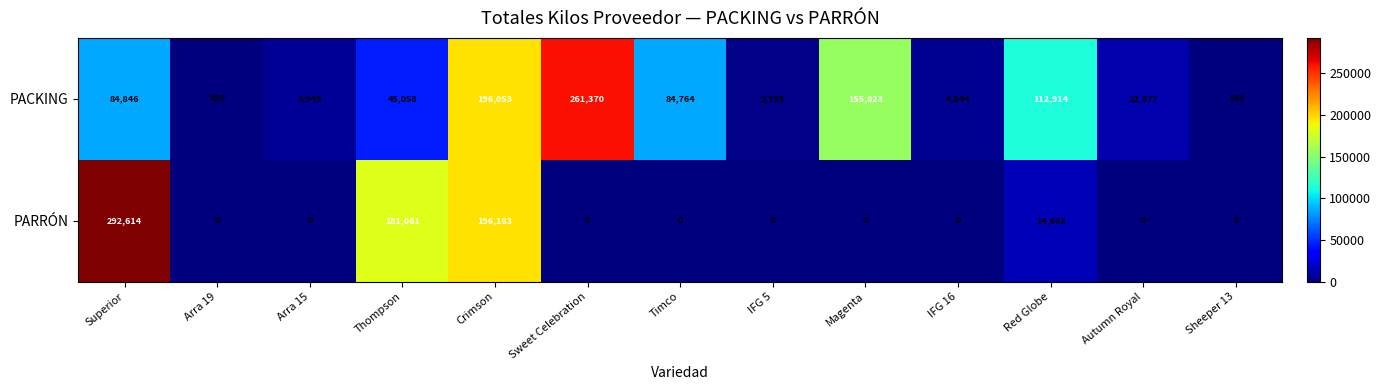

What is the difference between the PARRÓN values at Autumn Royal and Crimson?

196183